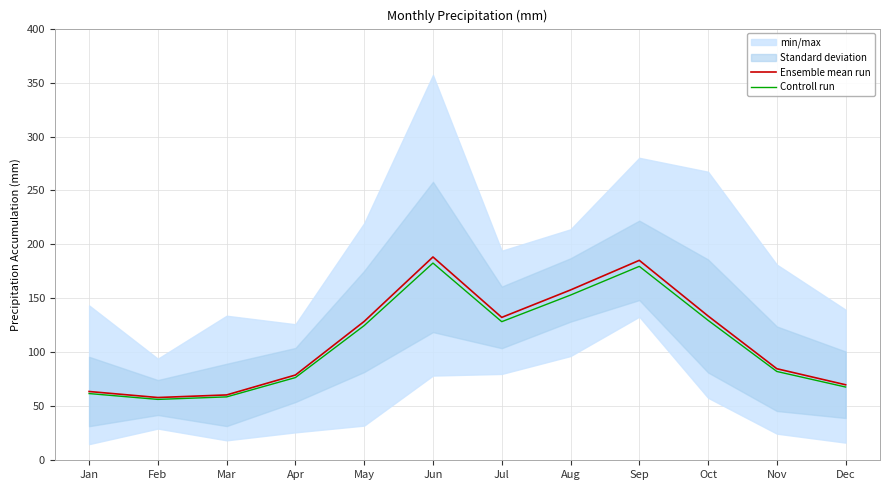

Does the chart display data point markers on the line(s)?

No